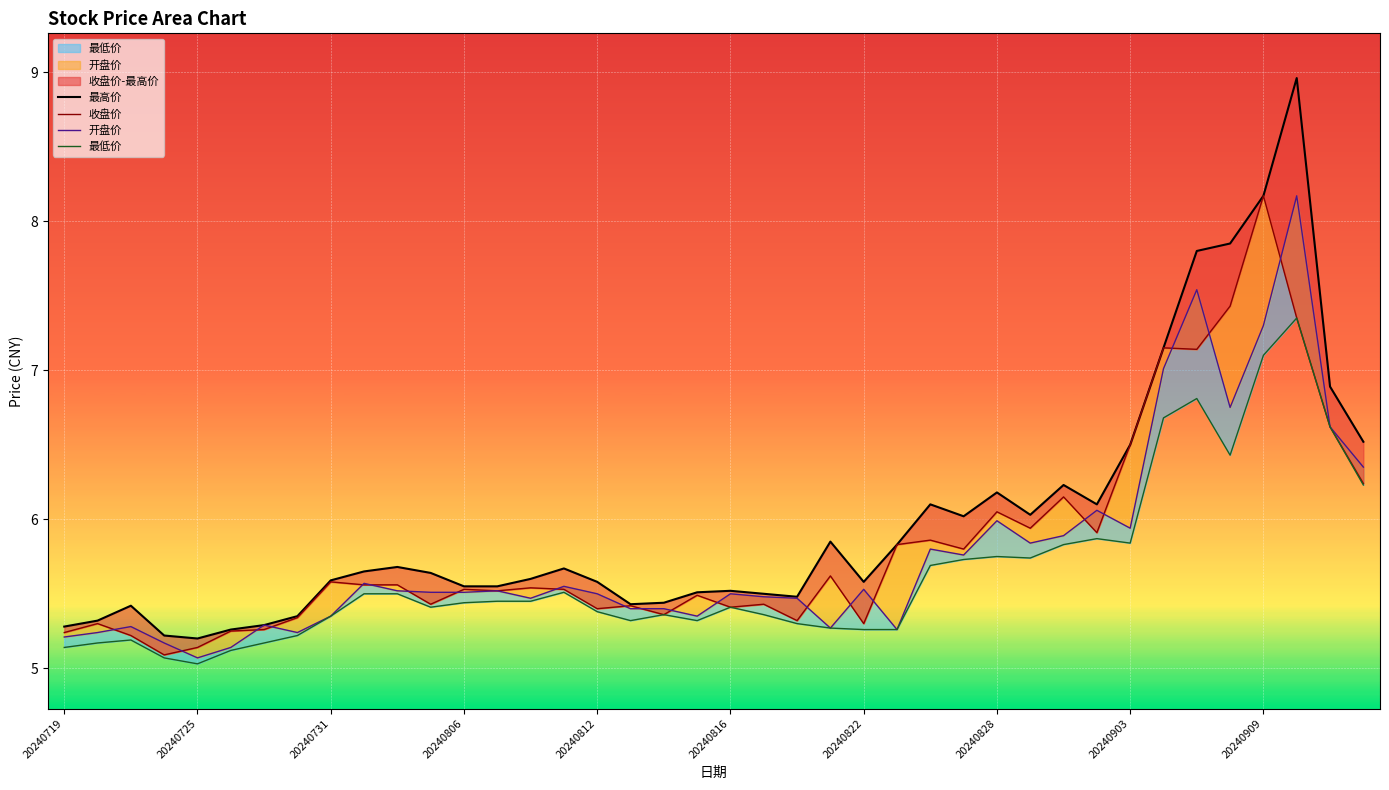

At 31, list the series in order from largest to smallest.

最高价, 开盘价, 收盘价, 最低价